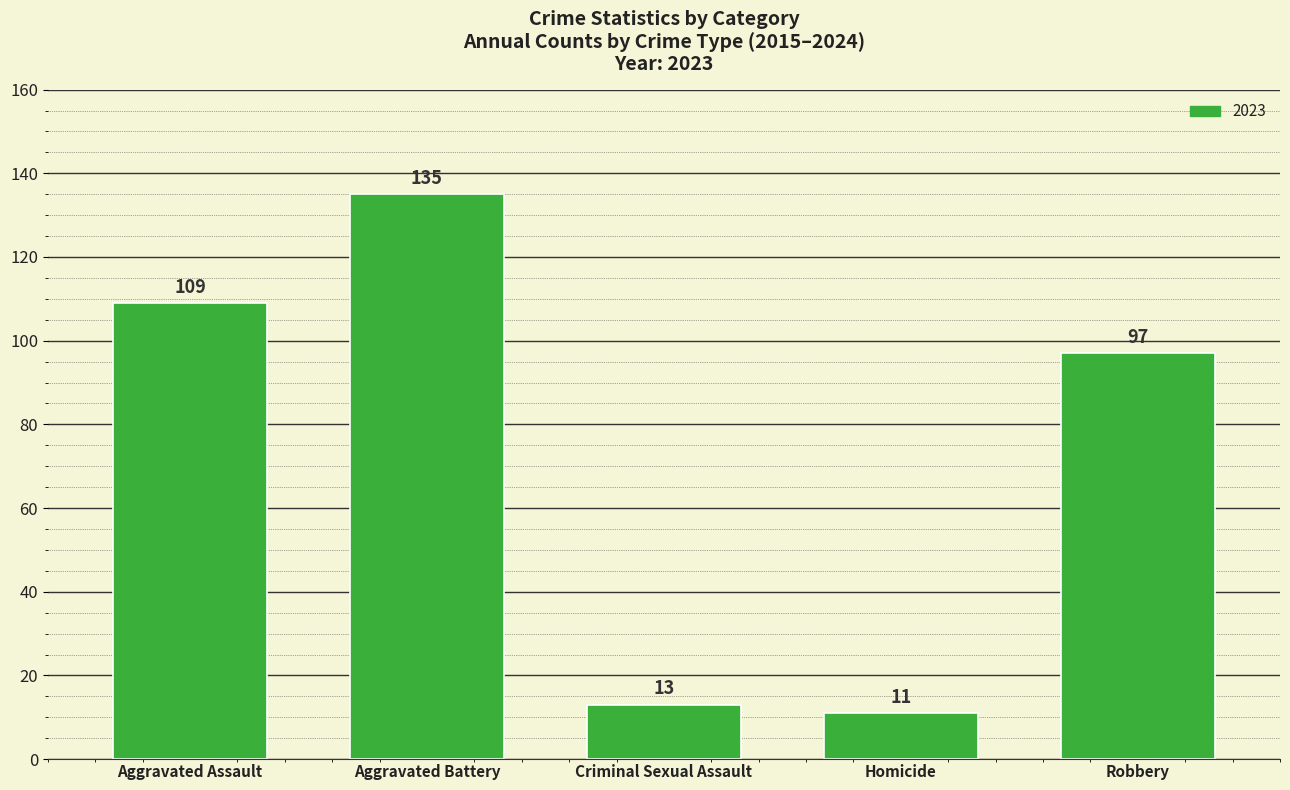

List the labels in order of value, largest first.

Aggravated Battery, Aggravated Assault, Robbery, Criminal Sexual Assault, Homicide